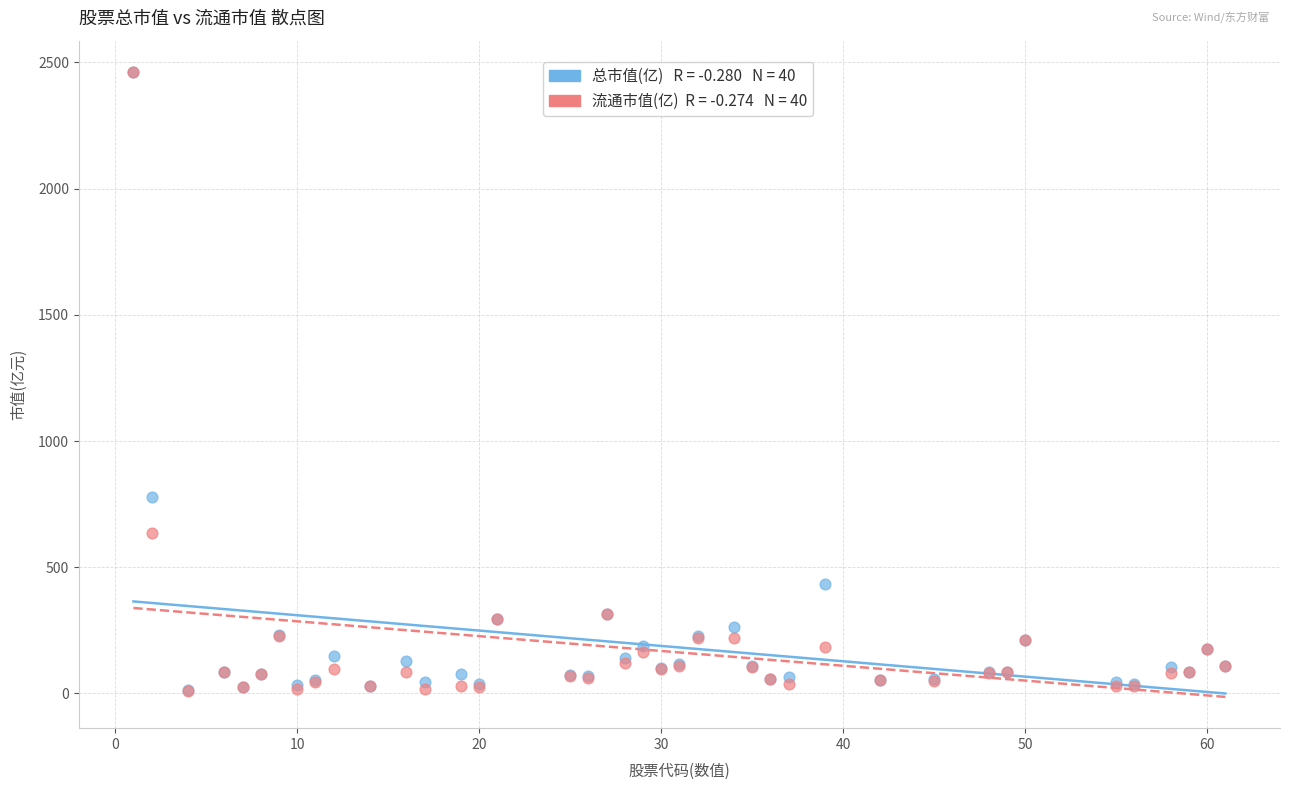

Across all series, what Y value is closest to 1237?

779.1